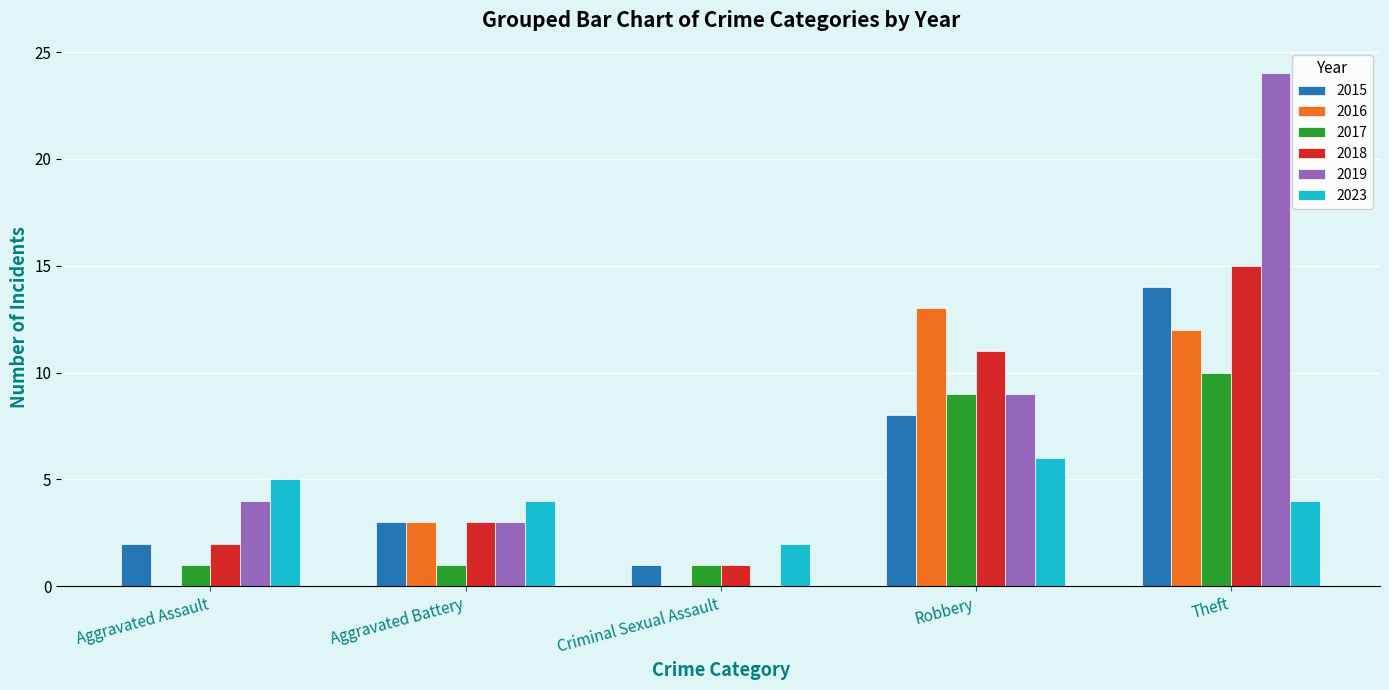

Which category has the highest value in the 2019 series?

Theft